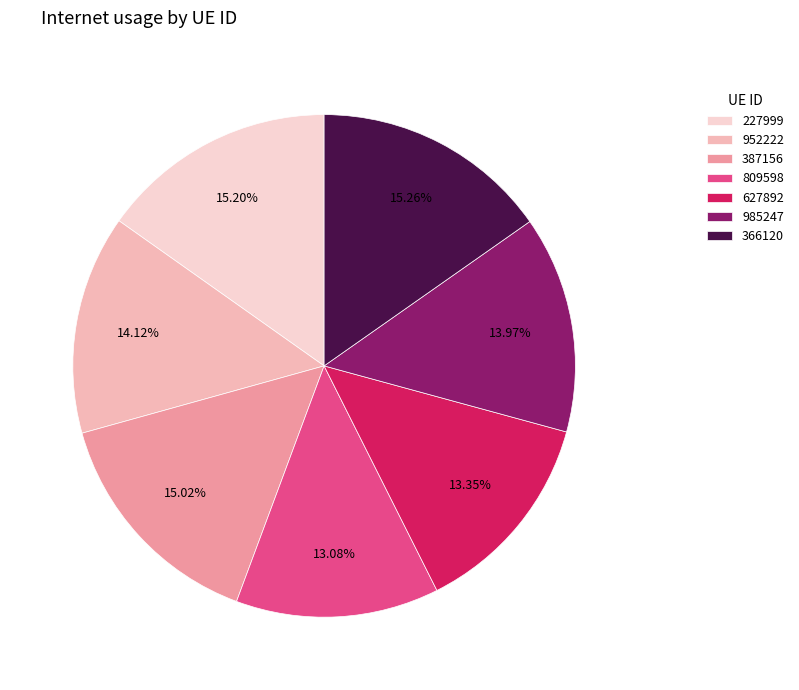

To the nearest percent, what is the combined percentage of 985247 and 952222?

28%